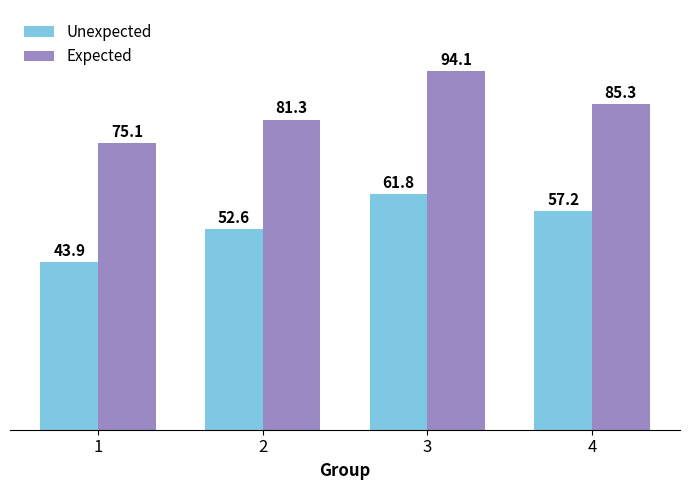

The value of Unexpected at 2 is 52.6. True or false?

True